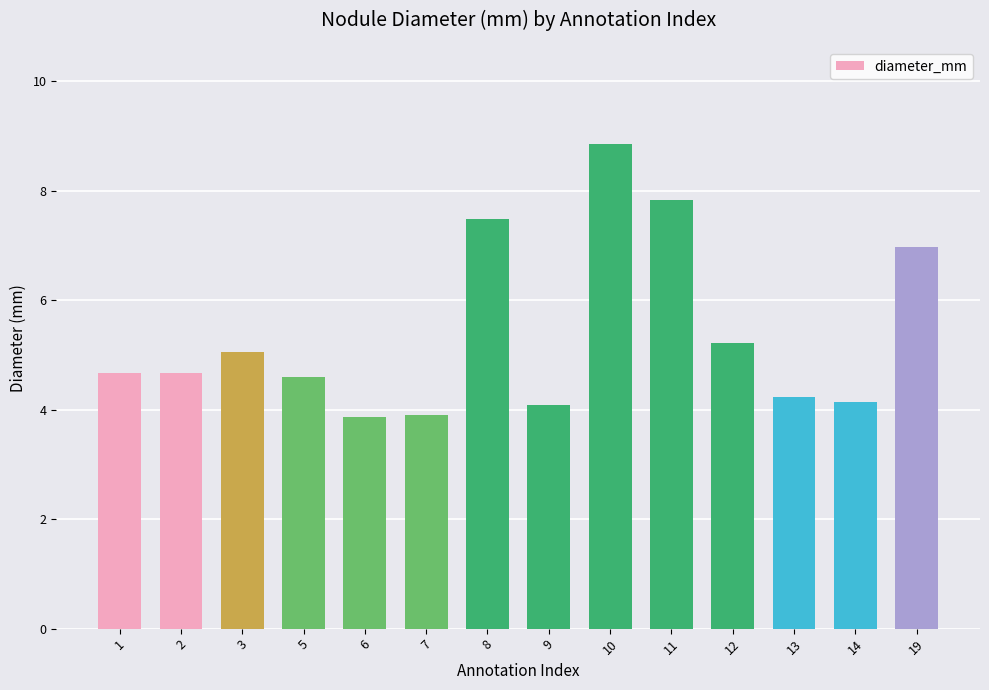

What is the difference between the second highest and minimum values?

4.0